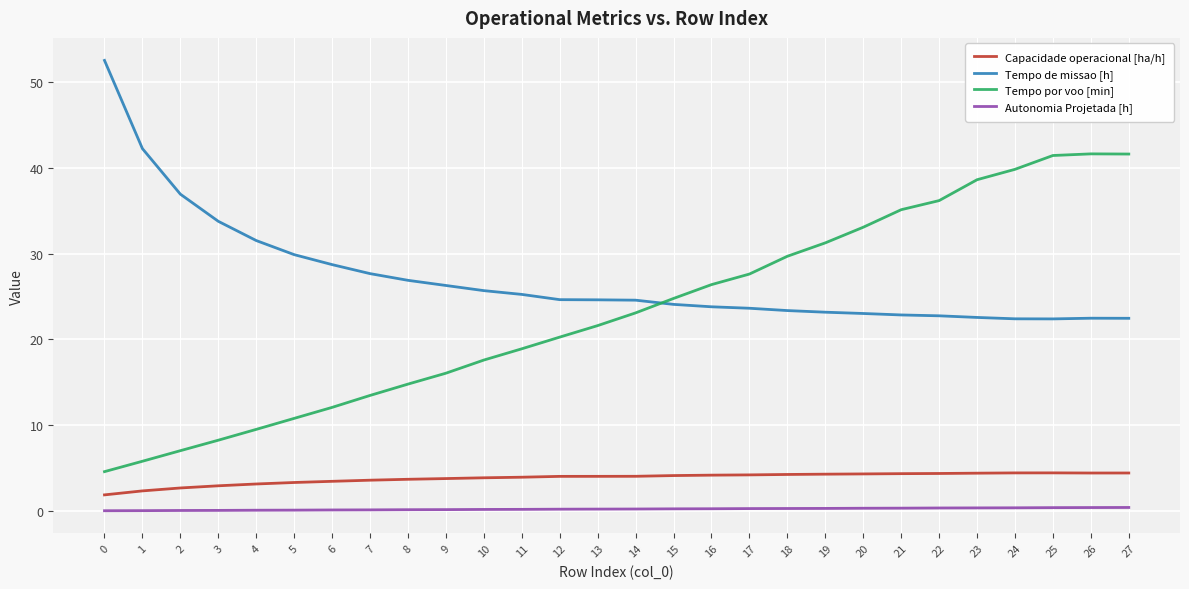

Which series has the largest total across all categories?

Tempo de missao [h]